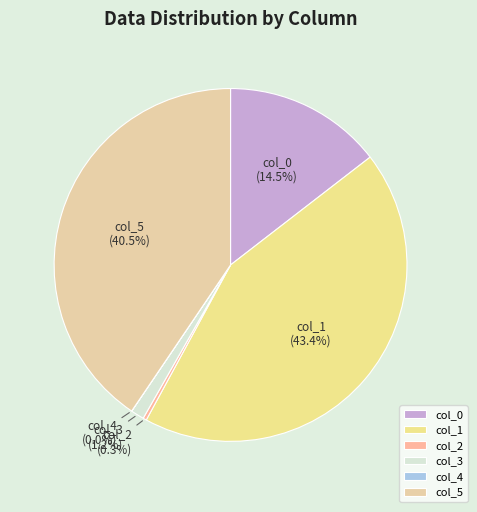

Between col_0 and col_3, which is larger?

col_0